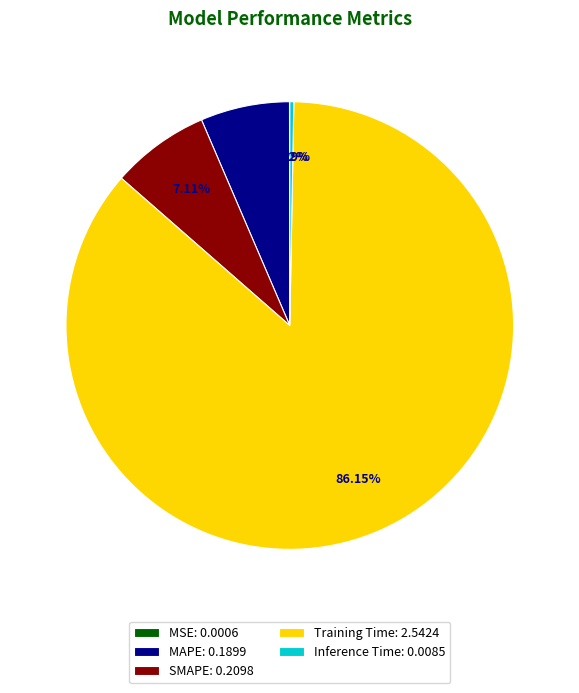

Does Training Time: 2.5424 represent more than half of the total?

Yes